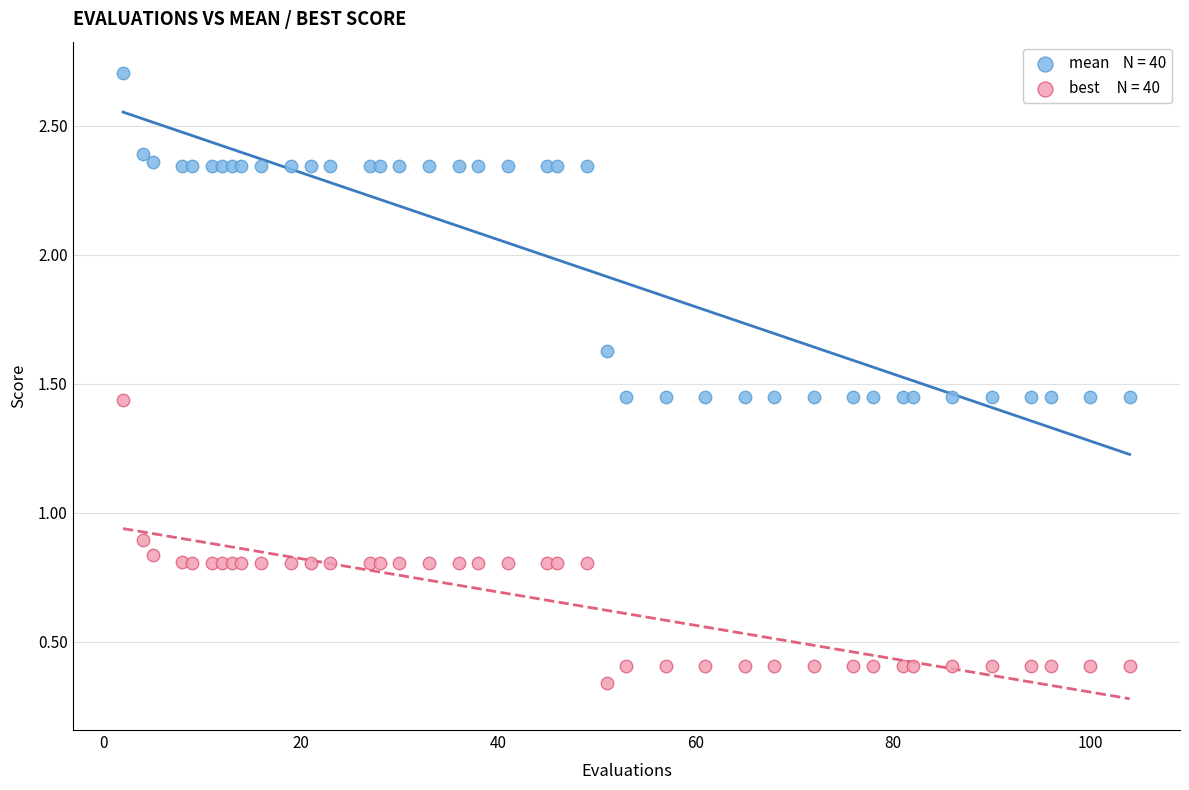

Across all series, what Y value is closest to 1?

0.9